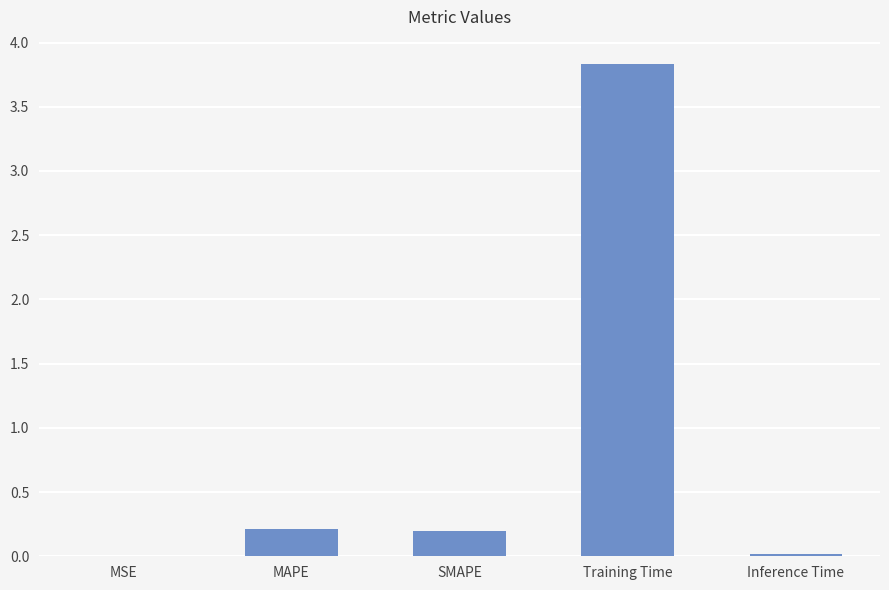

Are the bars horizontal?

No